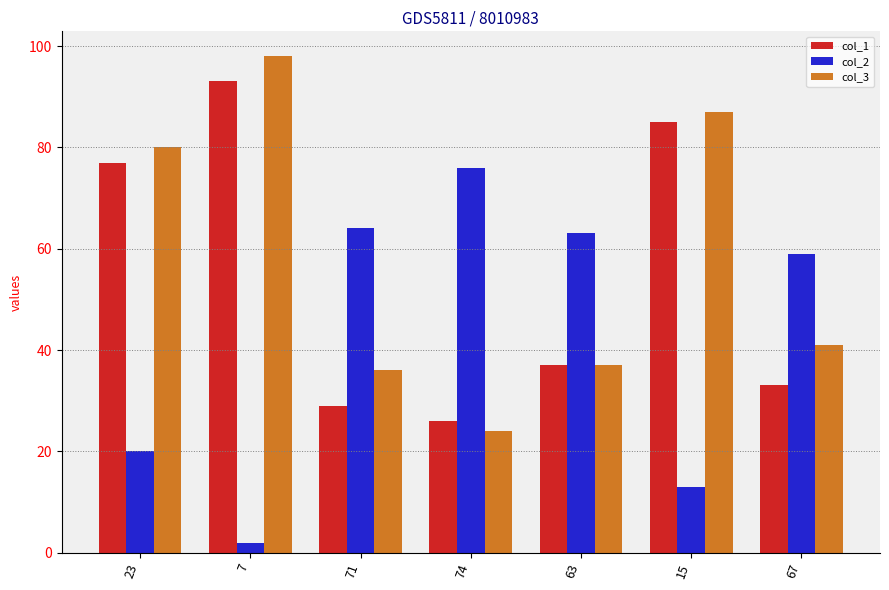

At how many categories does at least one series exceed 96?

1